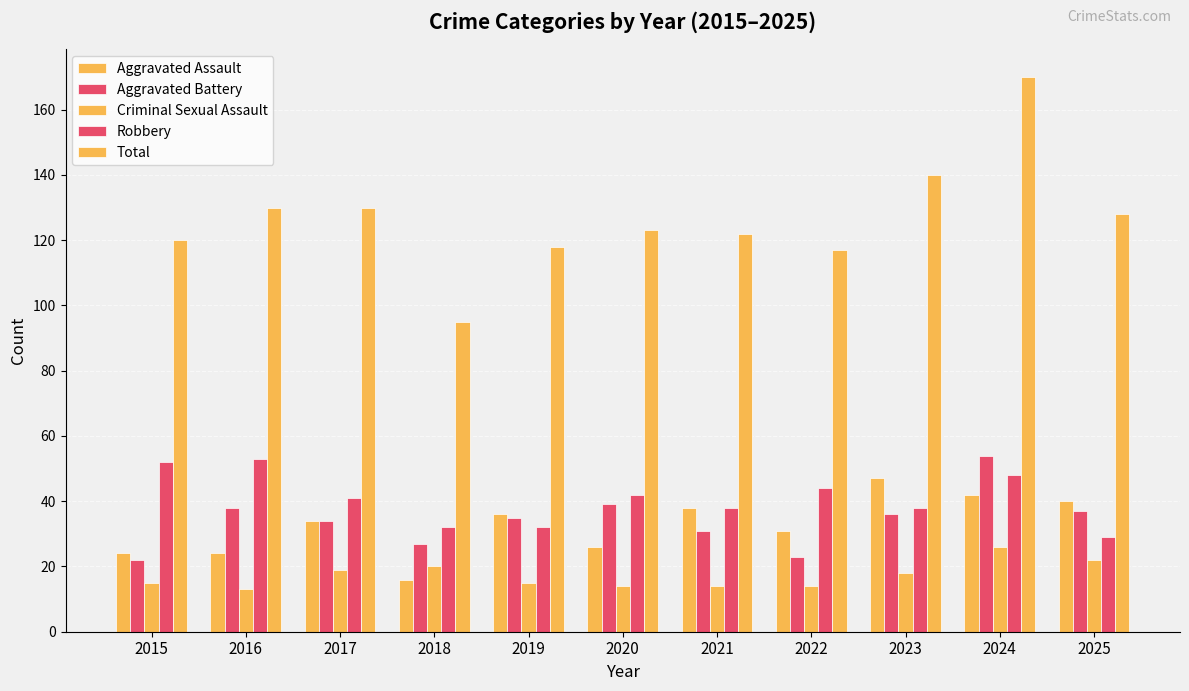

Is it true that Aggravated Battery equals 51 at 2021?

False